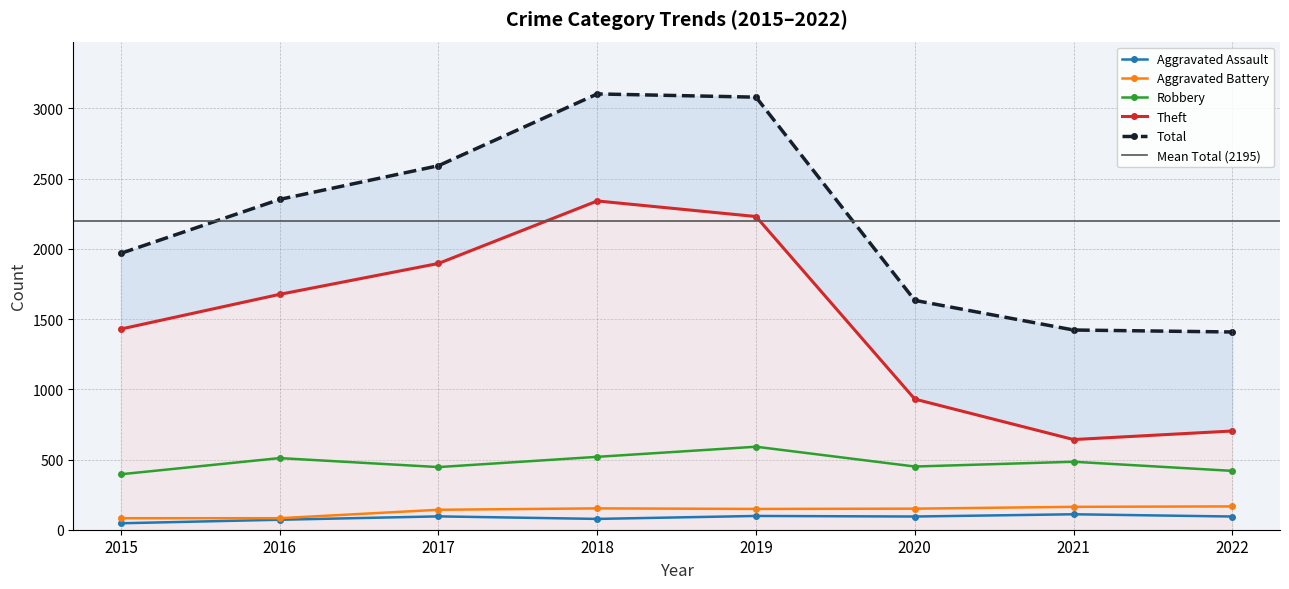

Reading right to left, what are all the values shown in this chart?

Aggravated Assault: 94	110	94	98	77	95	71	46
Aggravated Battery: 166	163	150	148	152	142	82	82
Robbery: 419	484	450	591	519	446	510	395
Theft: 703	642	930	2230	2341	1896	1676	1429
Total: 1408	1422	1633	3080	3103	2592	2352	1968